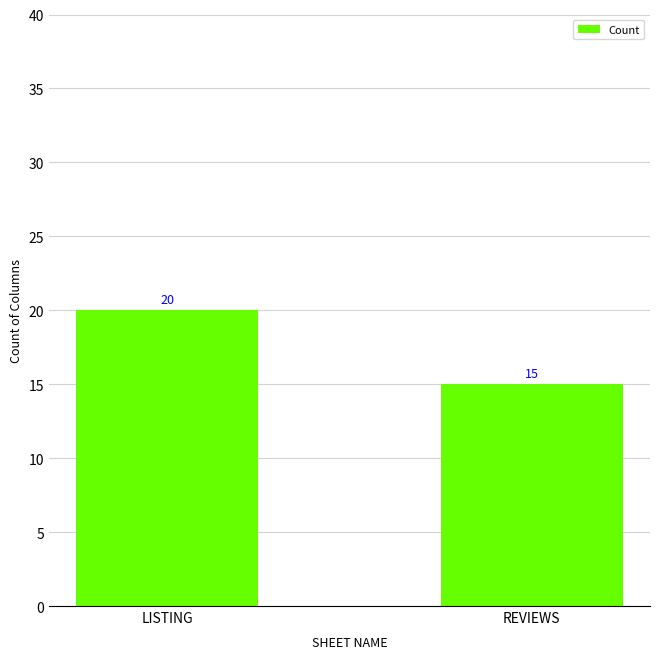

What is the average value?

18